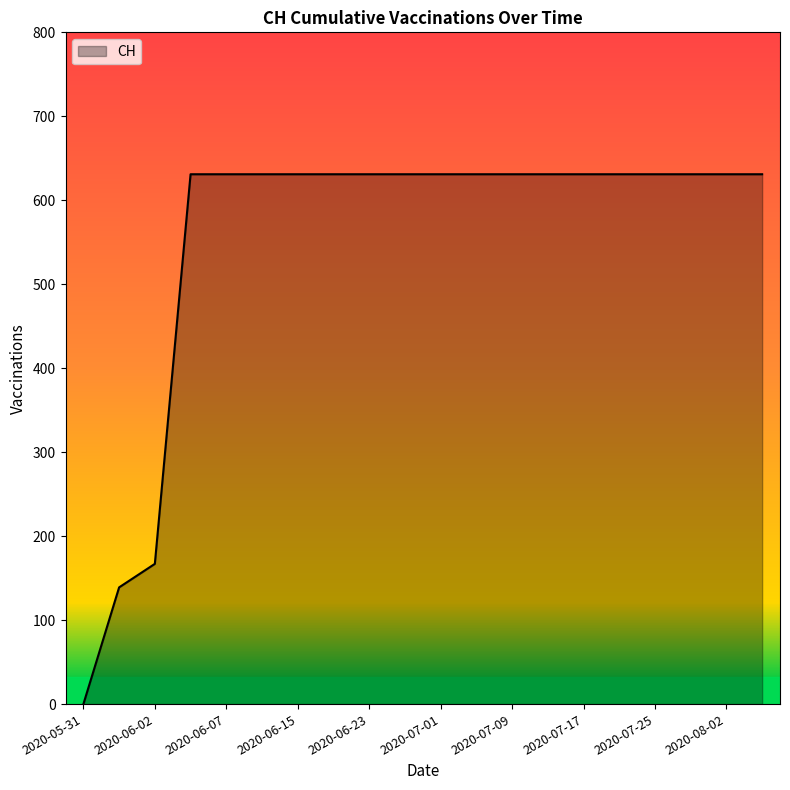

What is the maximum value shown in the chart?

631